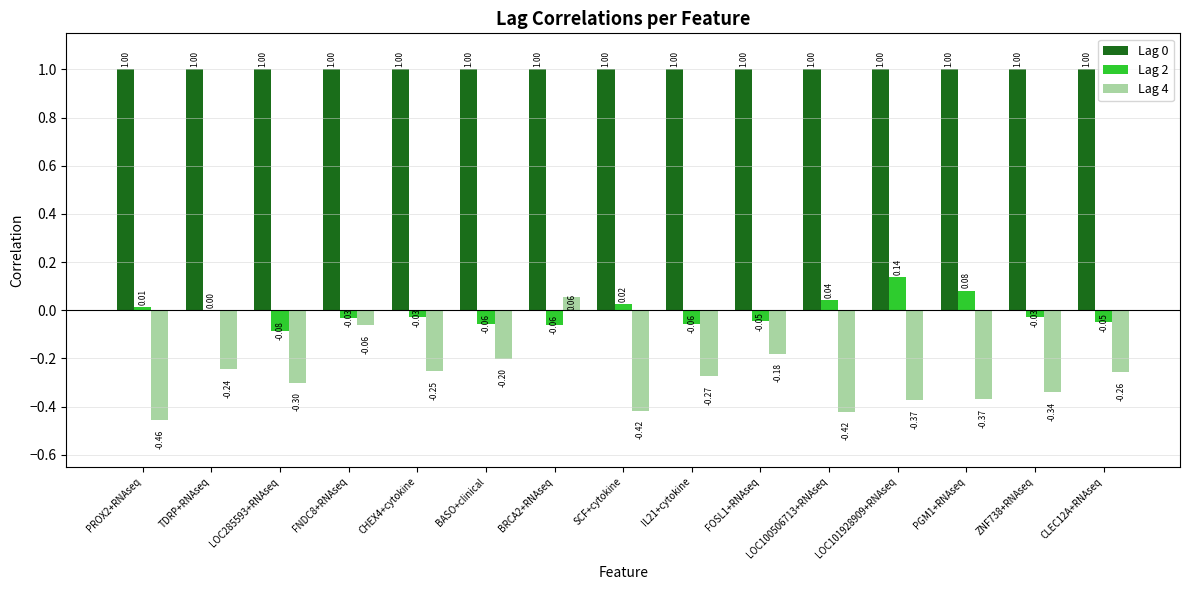

Between LOC285593+RNAseq and CLEC12A+RNAseq, which series saw the biggest shift?

Lag 4